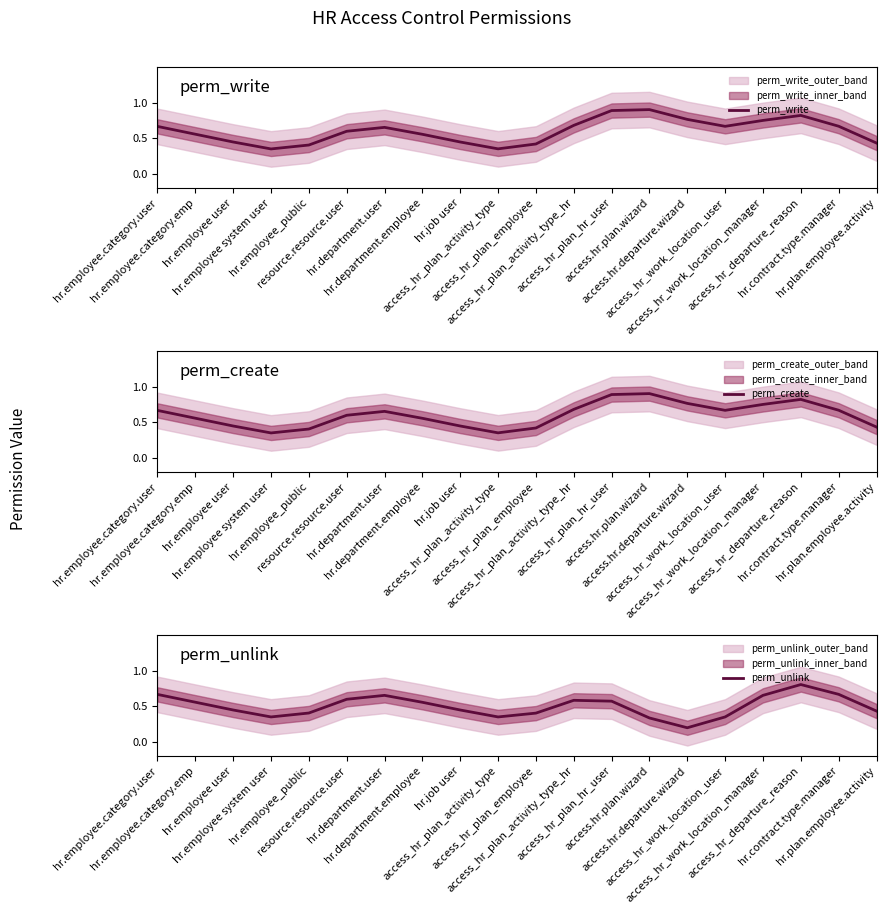

How many lines are shown in the chart?

3